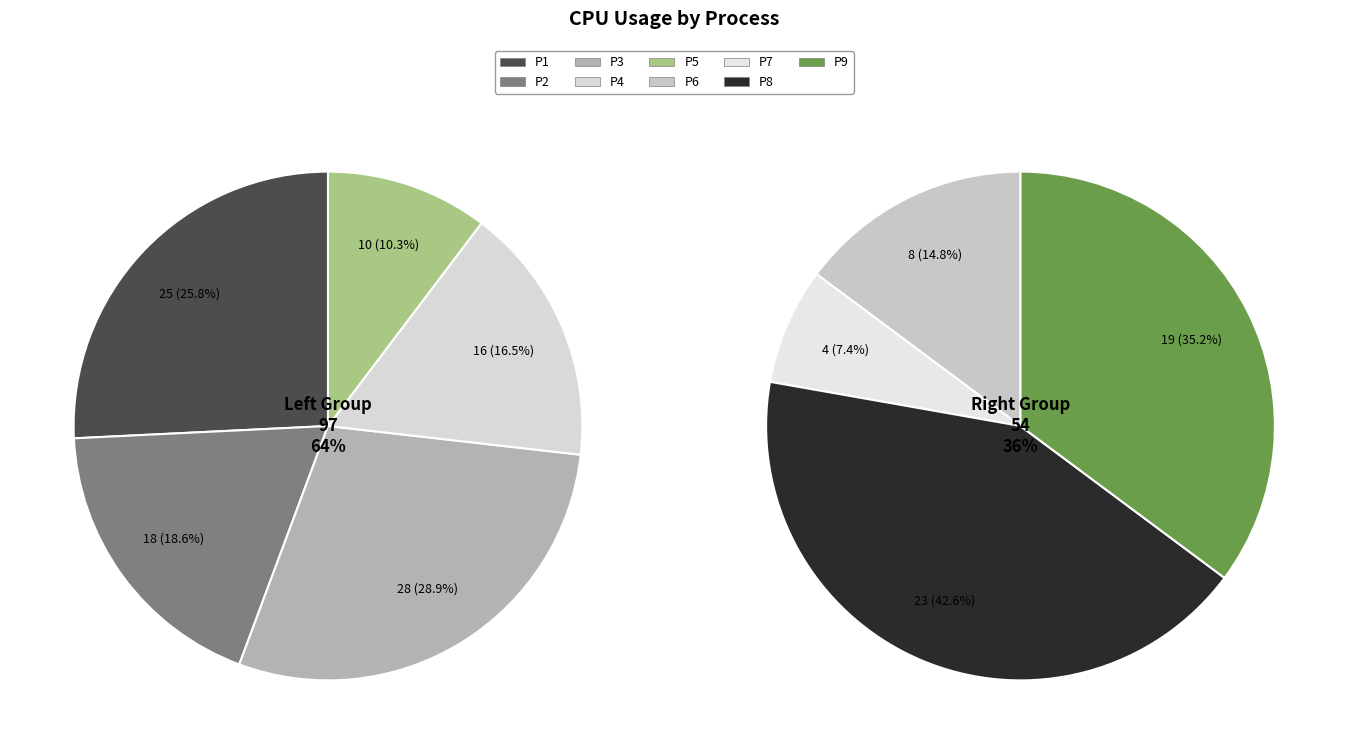

True or false: P3 accounts for 19% of the total.

True